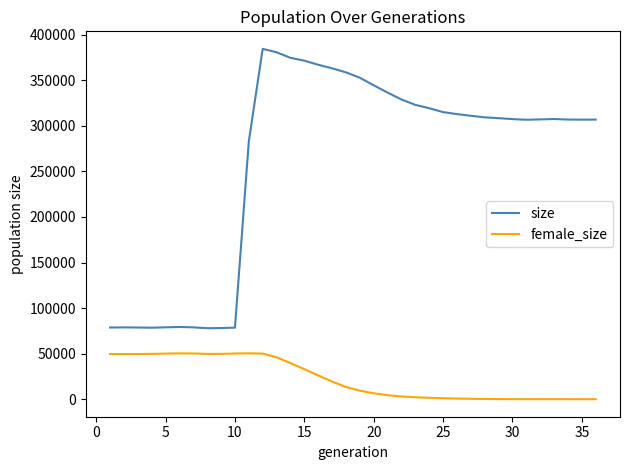

What is the difference between the maximum and minimum values in the size series?

306618